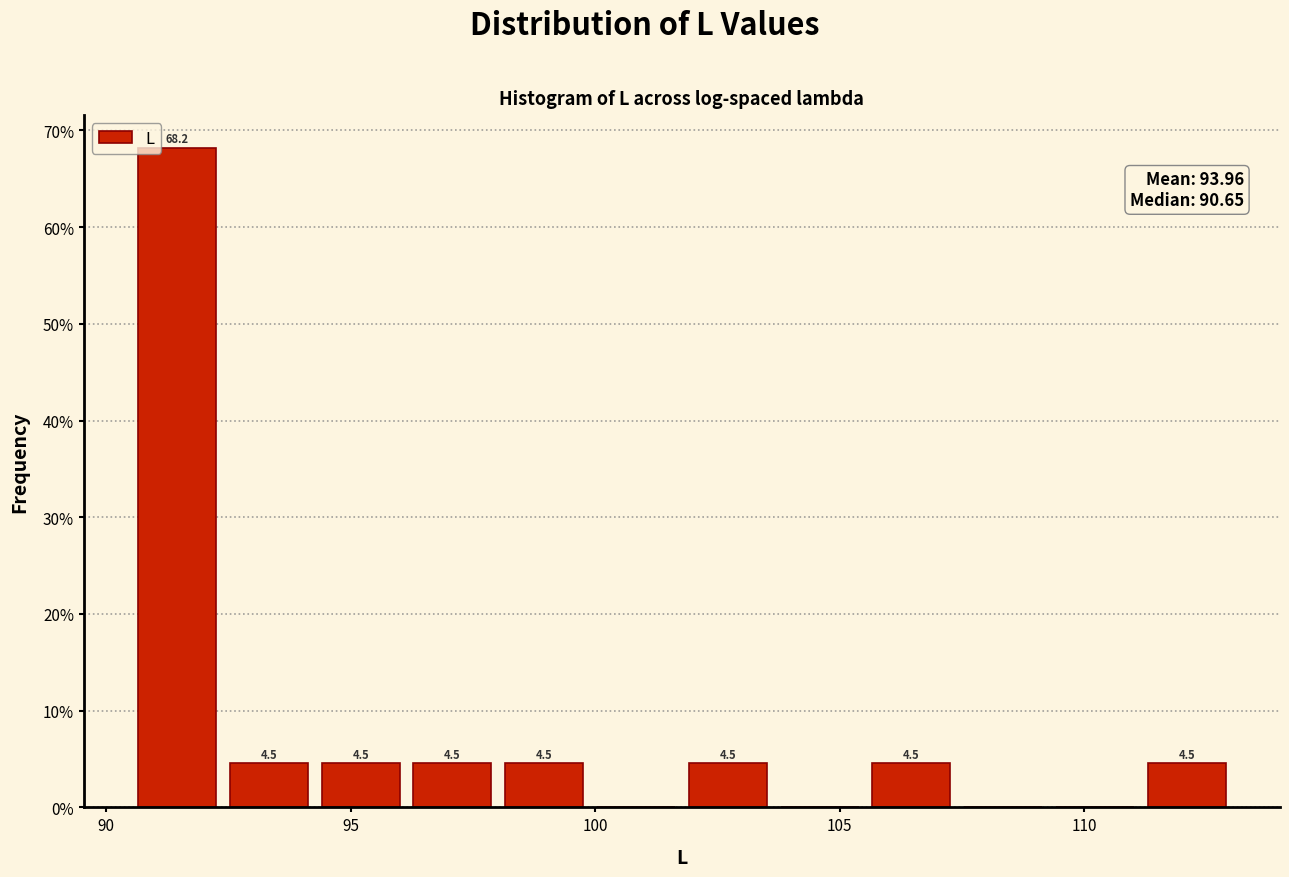

Read against the x-axis, roughly where is the centre of the tallest bar?

91.5